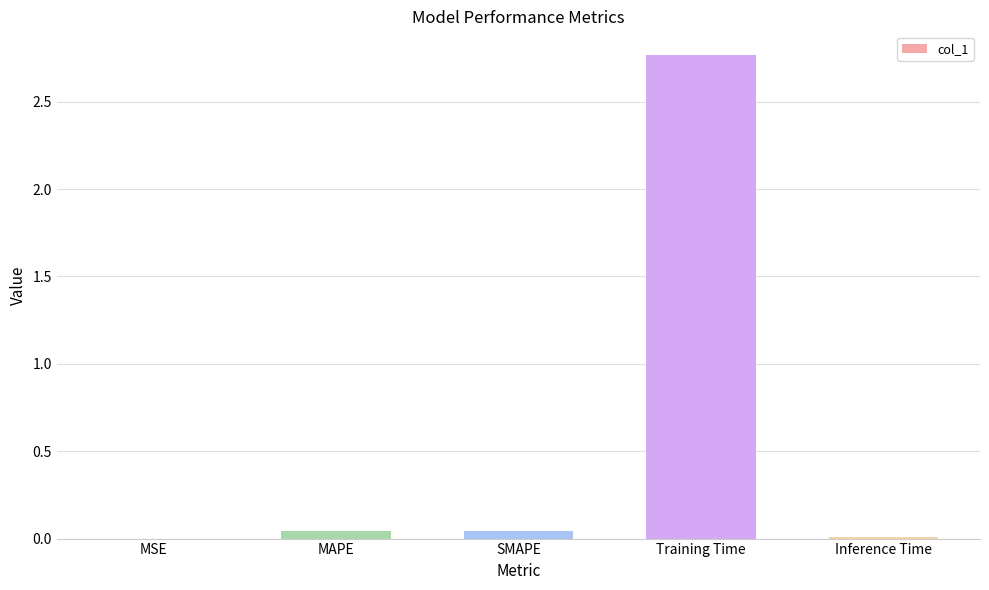

What is the sum of all values?

2.9